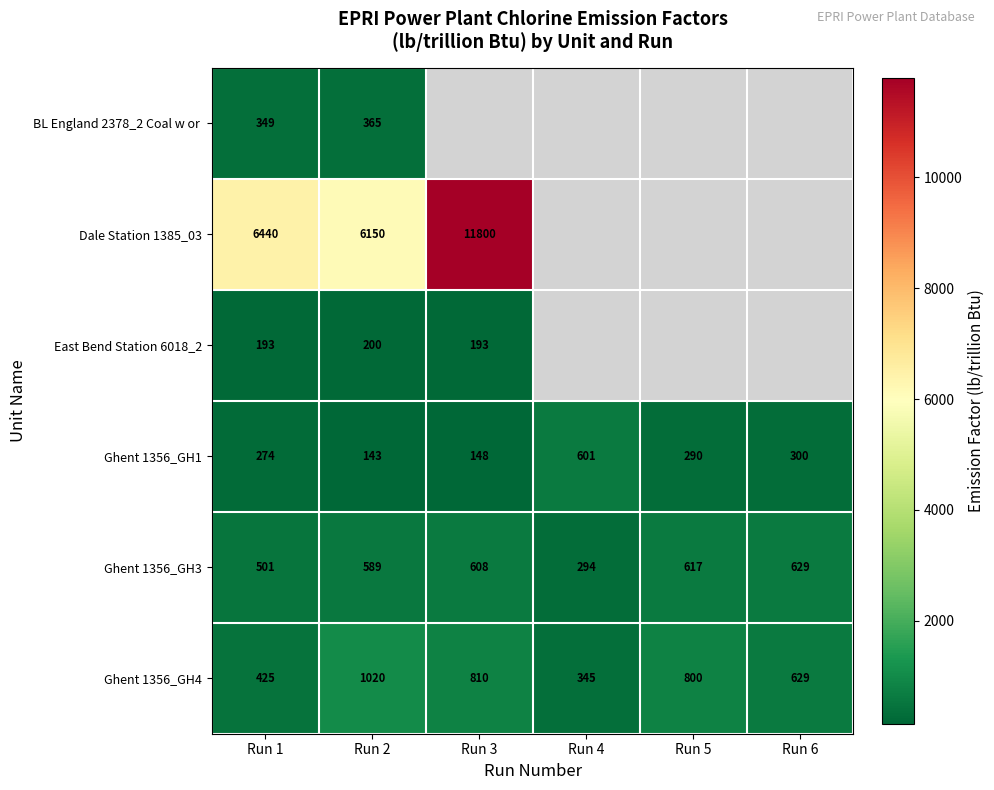

Which has a higher value, Run 3 or Run 4?

Run 4